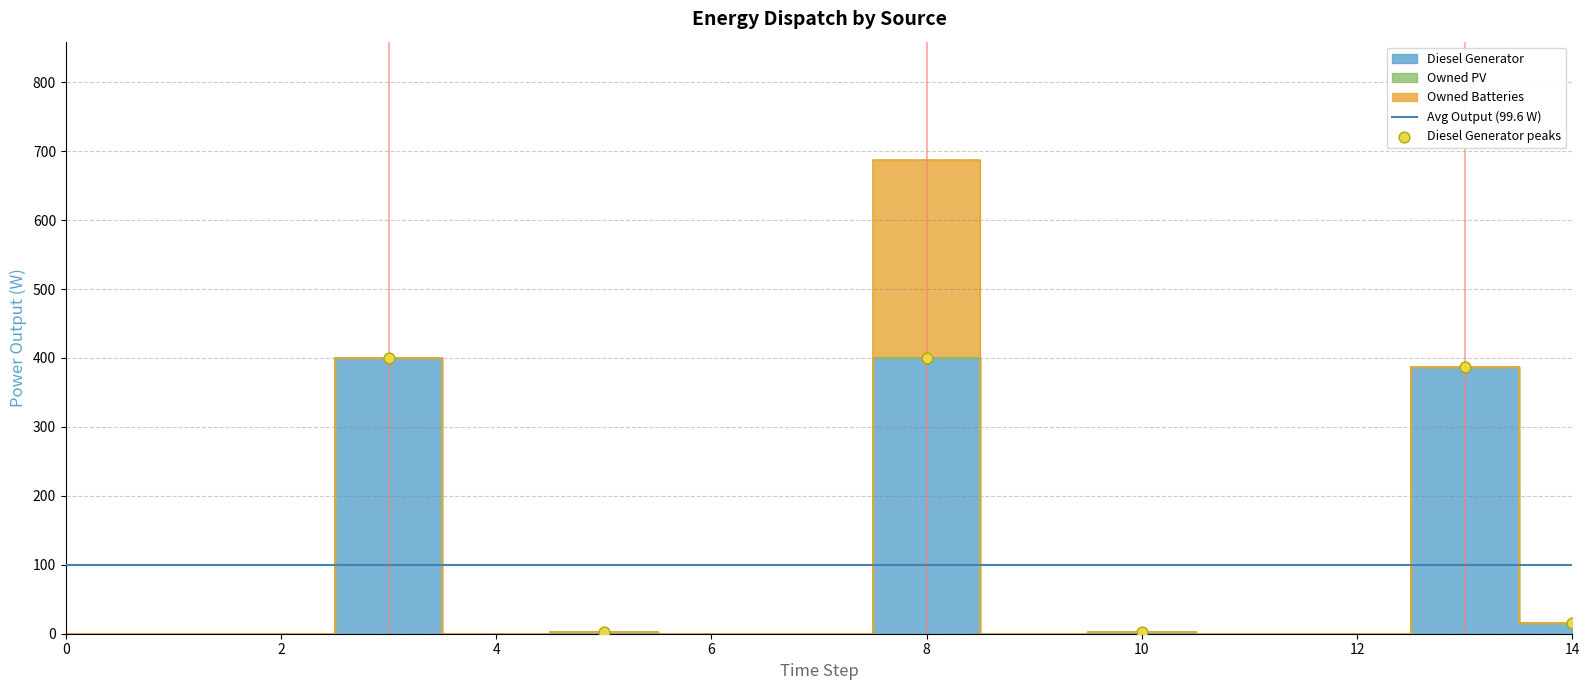

What are all the series names shown in the legend?

Diesel Generator, Owned PV, Owned Batteries